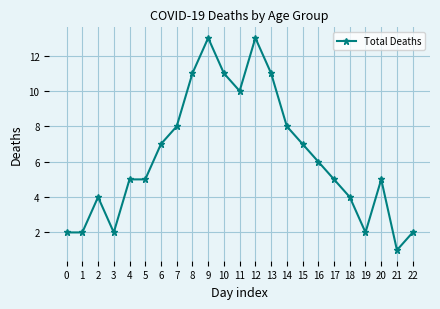

What is the value of the 16th point from the left?

7